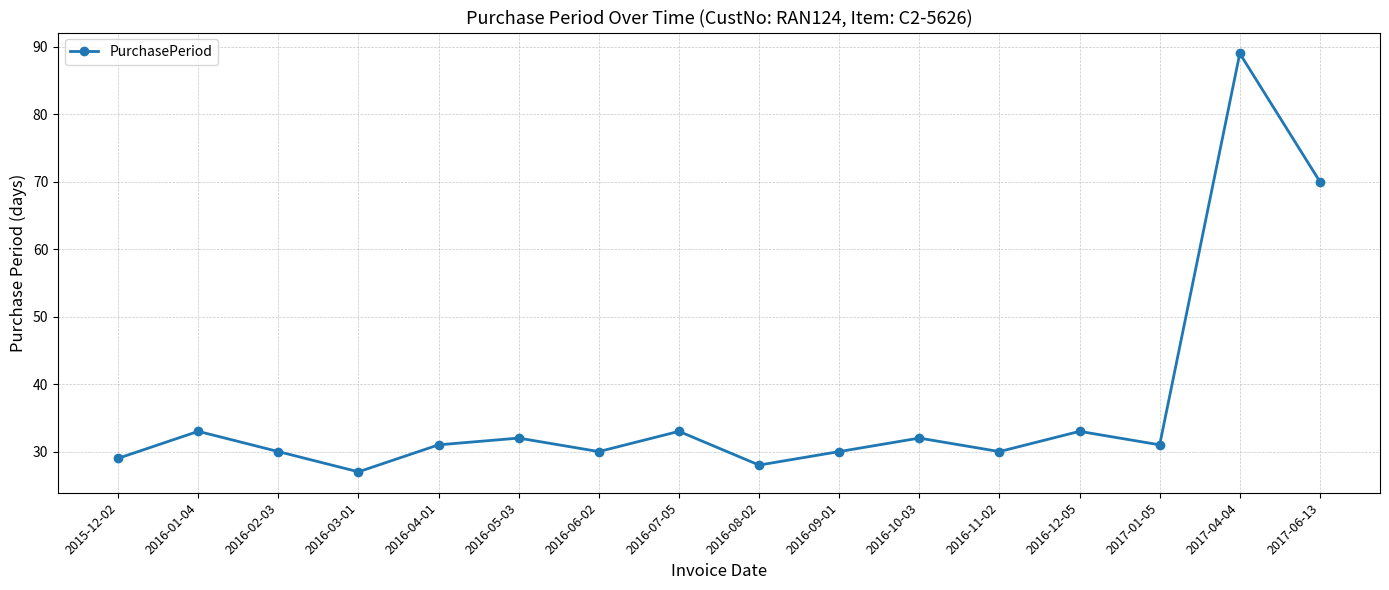

What is the ratio of the value at 2016-07-05 to the value at 2017-04-04?

0.4